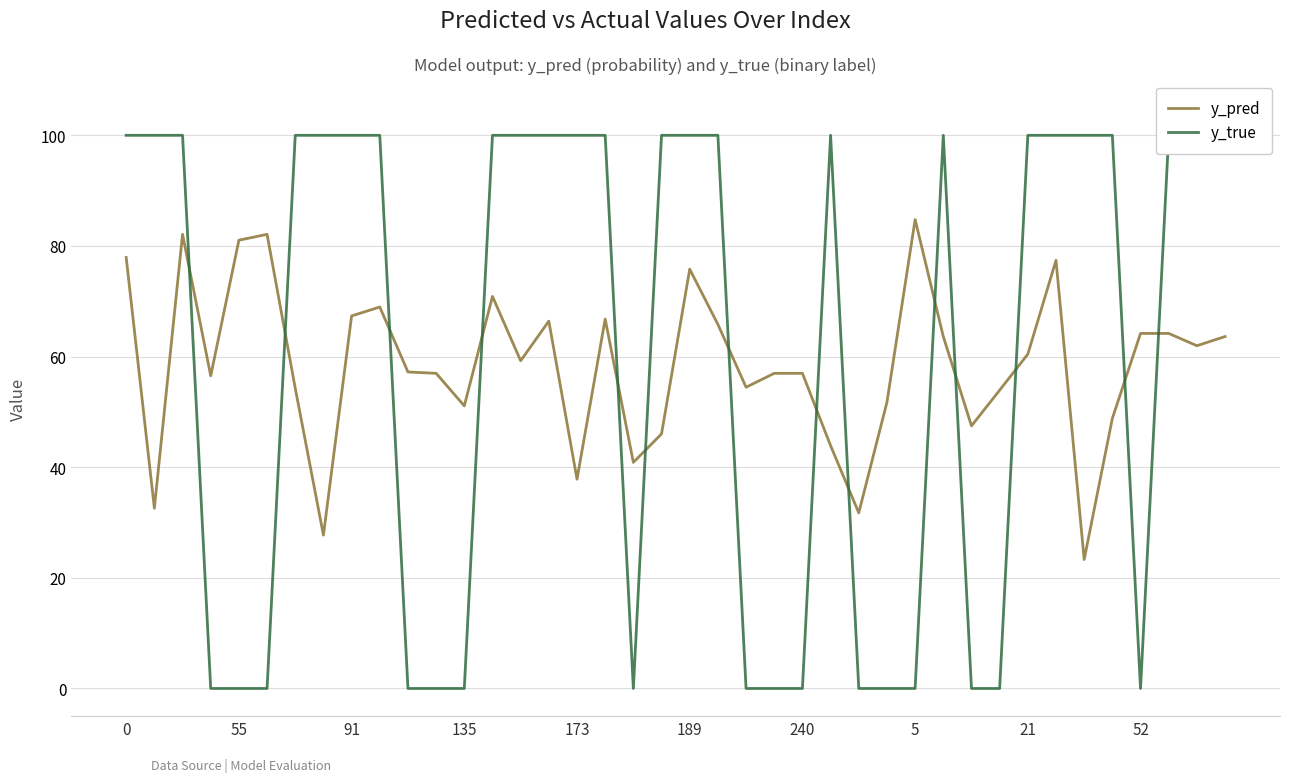

The value of y_pred at 173 is 37.8. True or false?

True